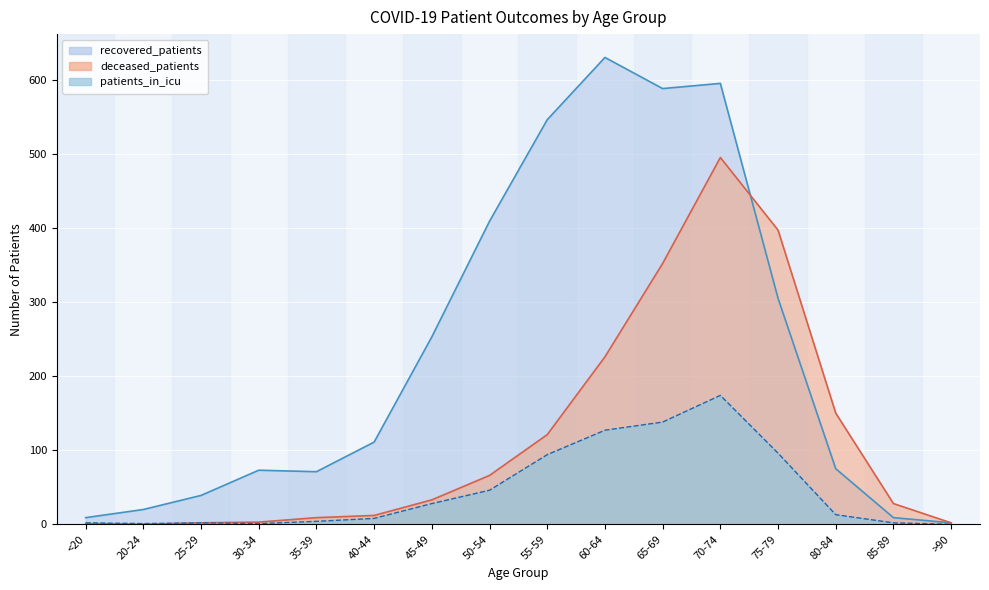

How many interior local peaks does the deceased_patients series have?

1